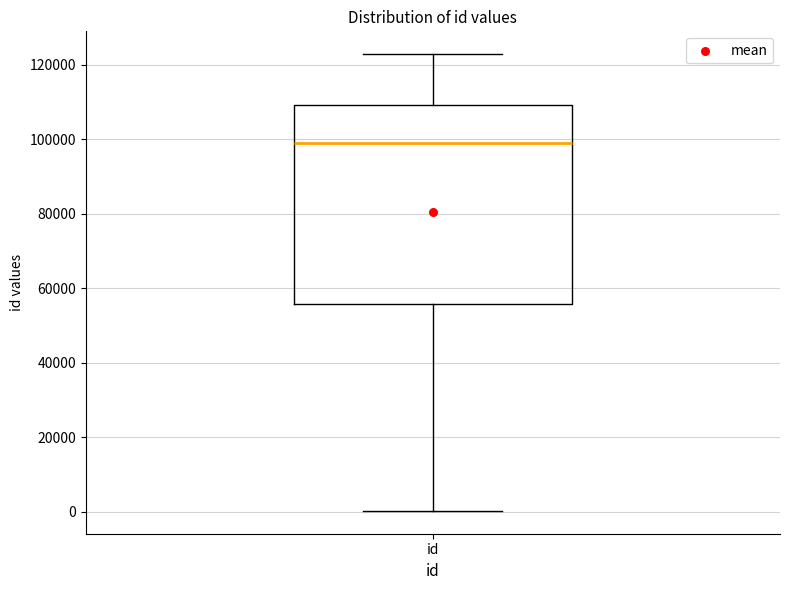

Where does the upper whisker of the box for id end on the y-axis? The values are not printed on the chart, so give them approximately, as read against the axis.

122000